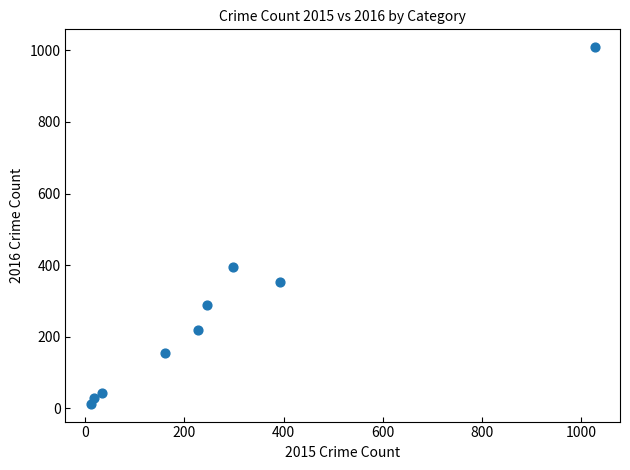

What is the average Y value?

278